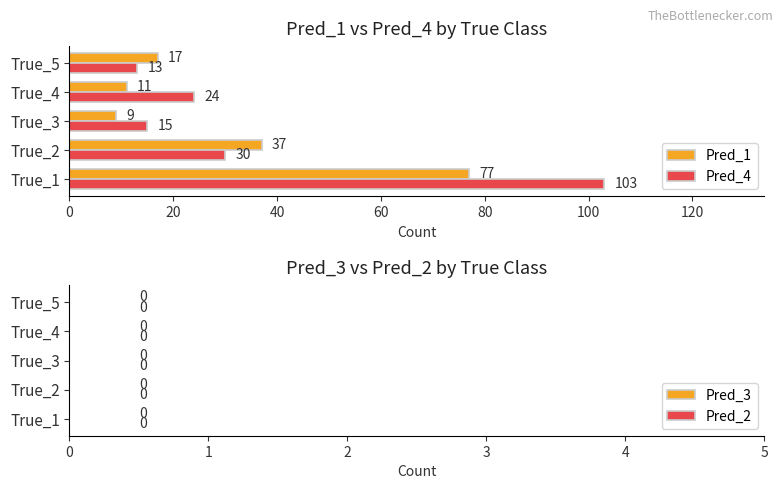

Count the number of categories in the chart.

5